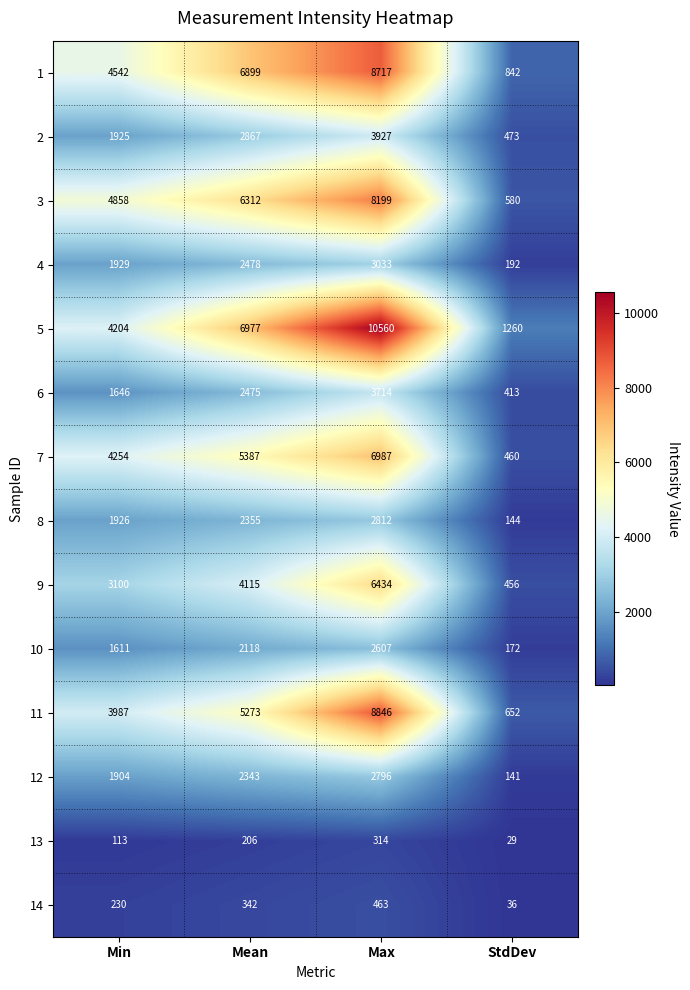

The 1 series shows 842 at StdDev. True or false?

True